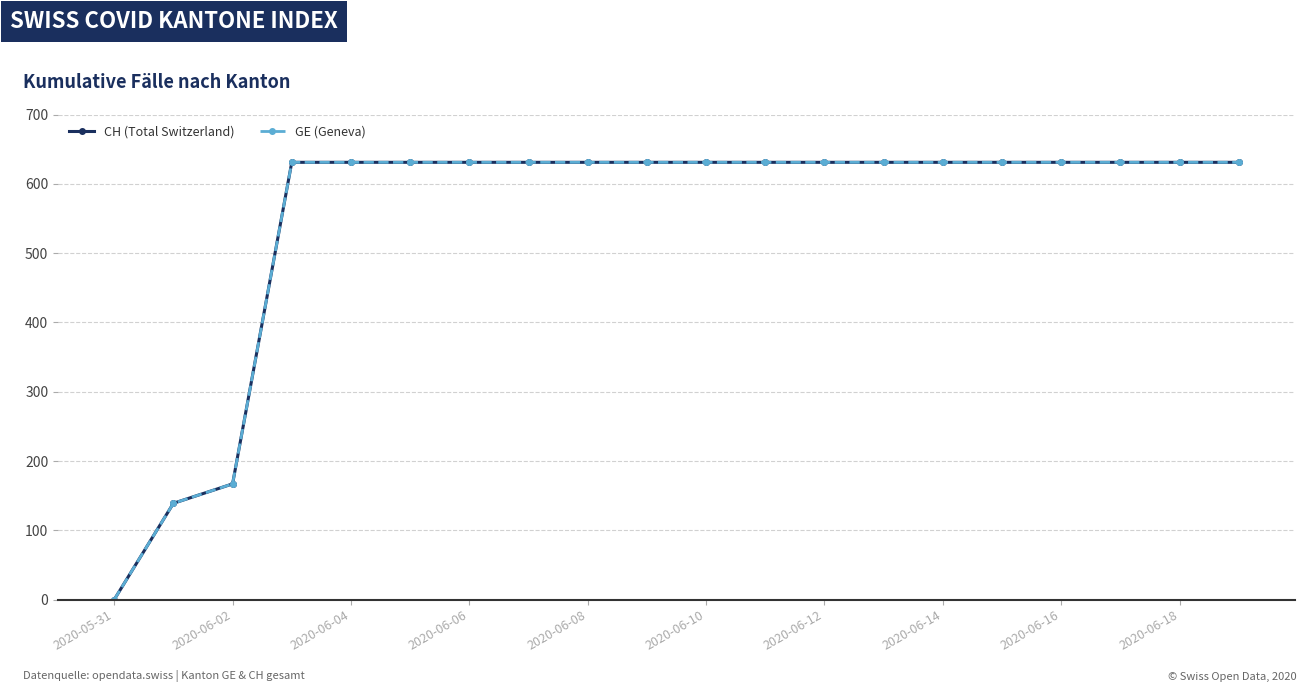

Does the chart have visible grid lines?

Yes